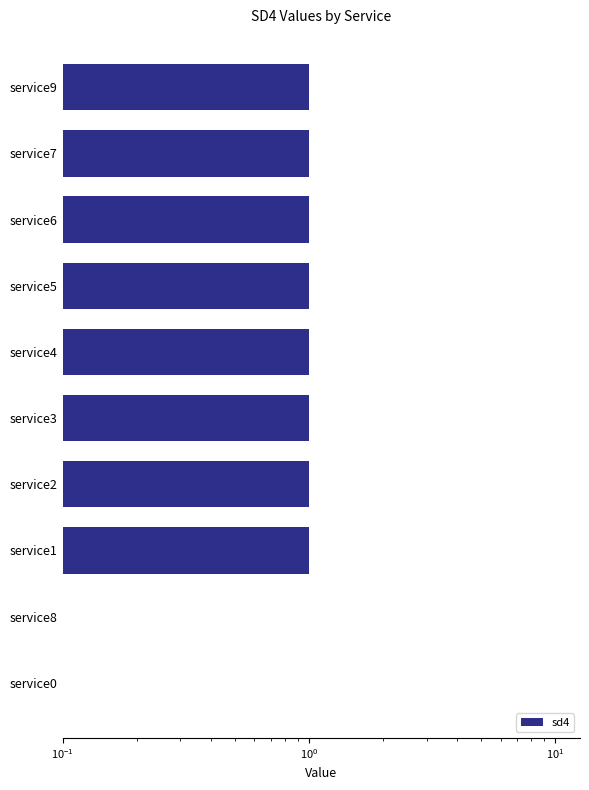

Which category has the lowest value across all series?

service8